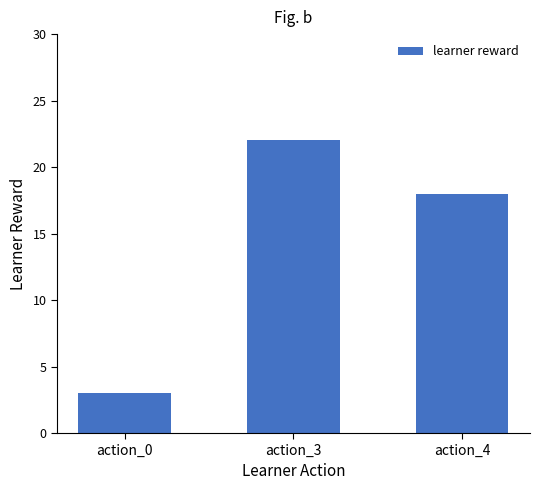

True or false: the data shows 3 at action_0.

True